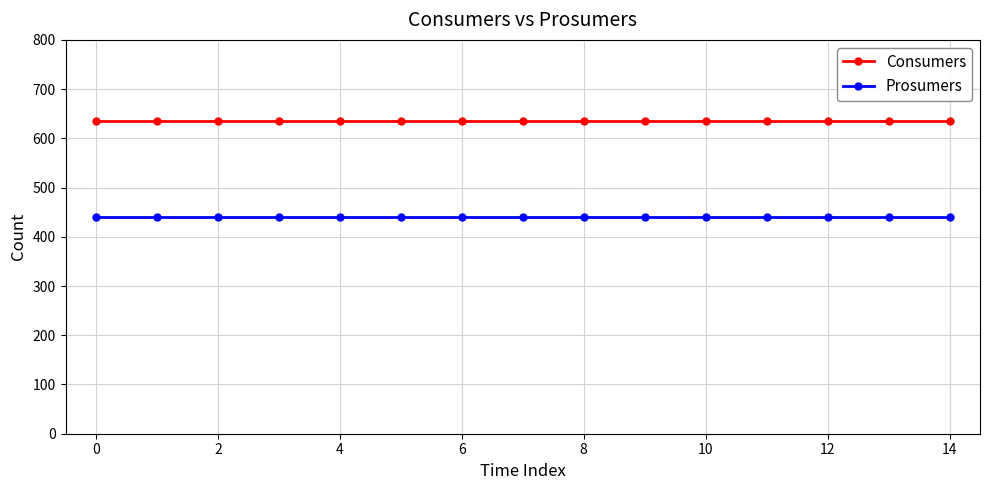

What is the sum of all Prosumers values?

6600